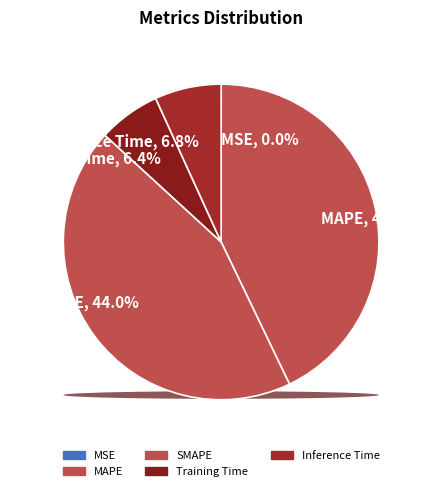

Is it true that Inference Time is 12% of the pie?

False